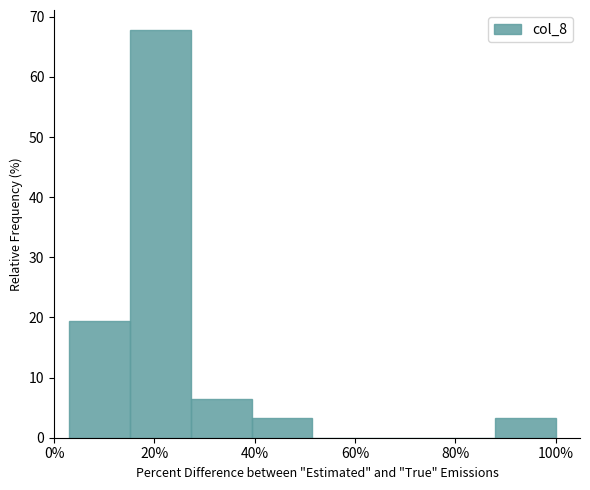

Reading left to right, list every bar in this chart as the range it spans on the x-axis followed by its height. Neither the bar edges nor the heights are printed on the chart, so give them approximately, as read against the axes.

4 to 16: 19
16 to 28: 68
28 to 40: 6
40 to 52: 3
52 to 64: 0
64 to 76: 0
76 to 88: 0
88 to 100: 3